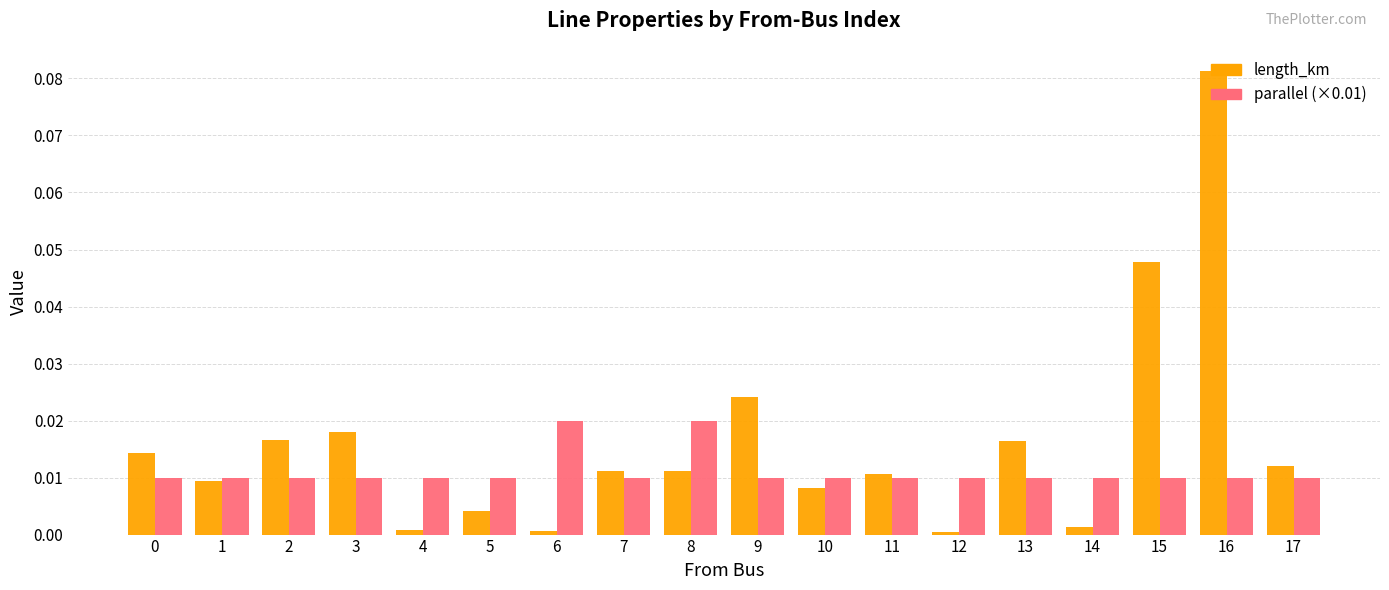

List the series in order of their peak value, highest first.

length_km, parallel (×0.01)